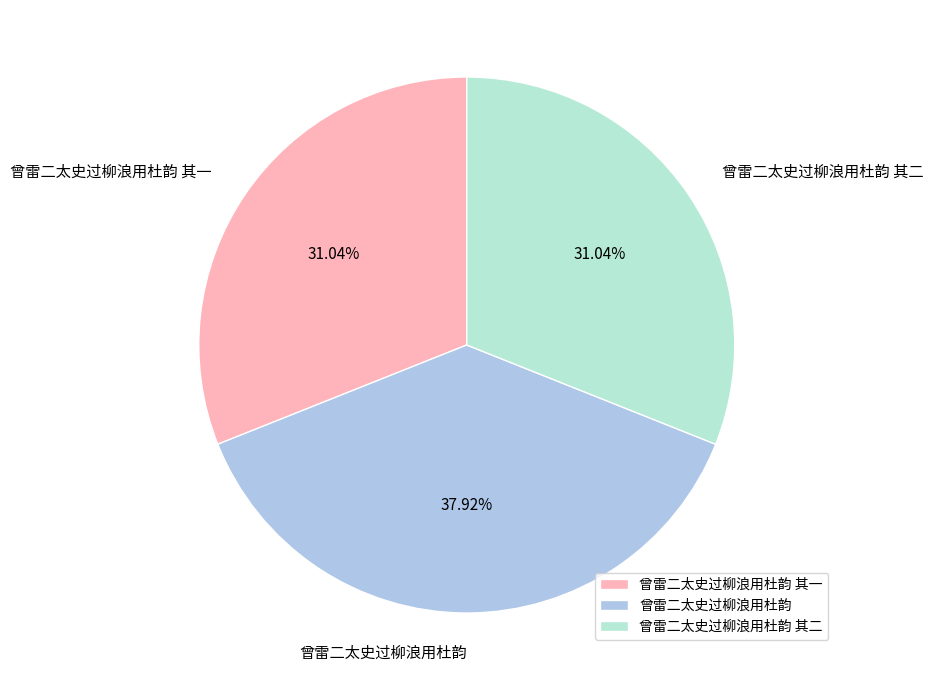

Which slice is the largest?

曾雷二太史过柳浪用杜韵